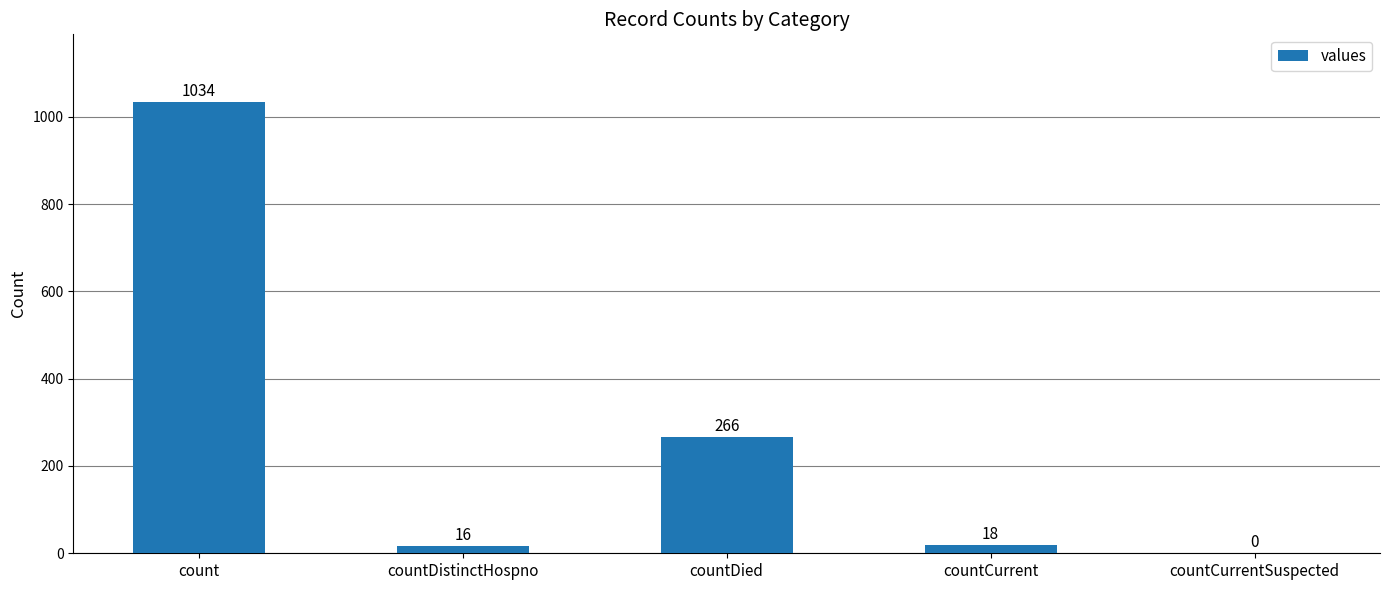

At which label is the value closest to 517?

countDied